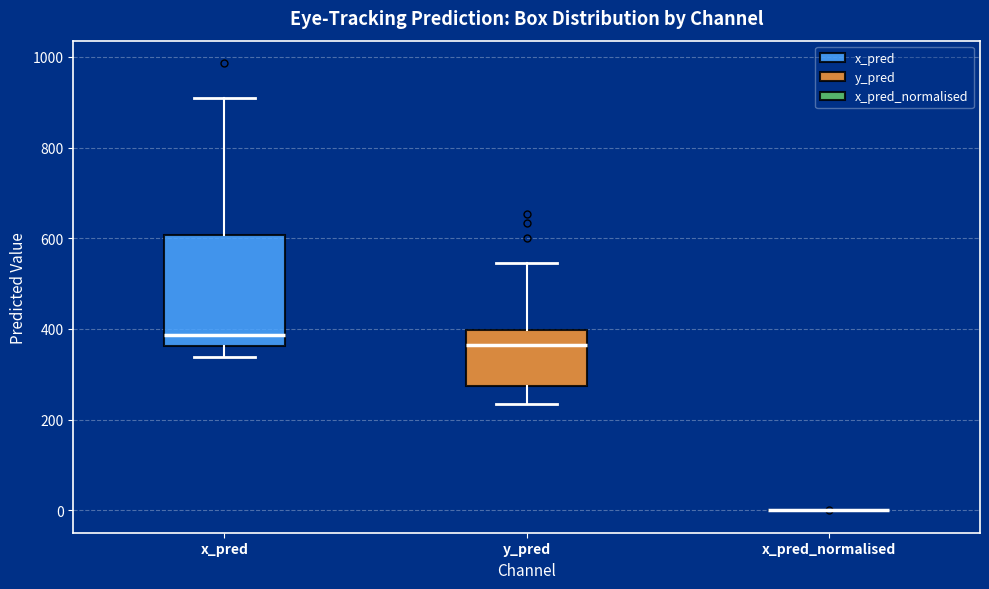

Which box is the tallest, from its lower edge to its upper edge?

x_pred